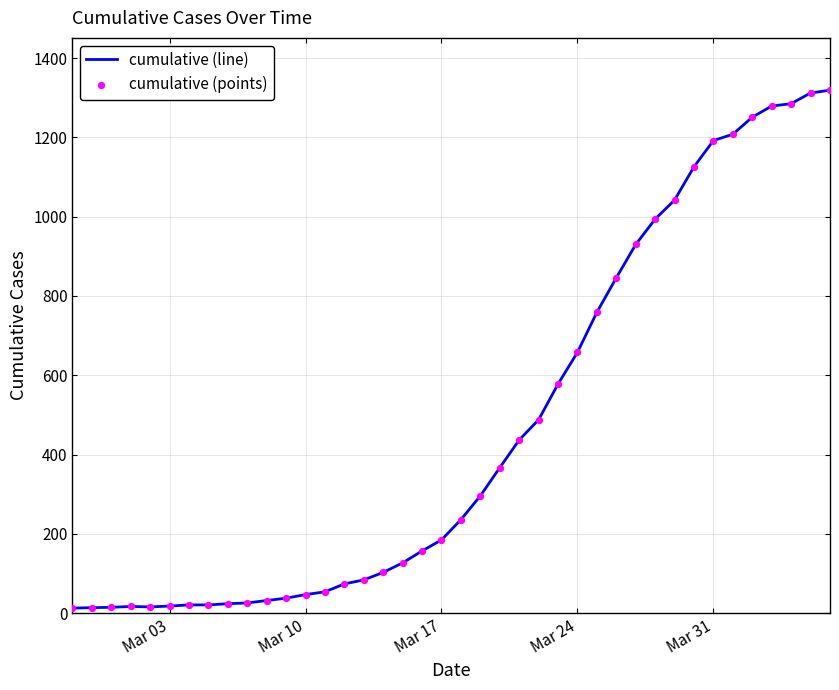

What is the difference between the maximum and minimum values?

1306